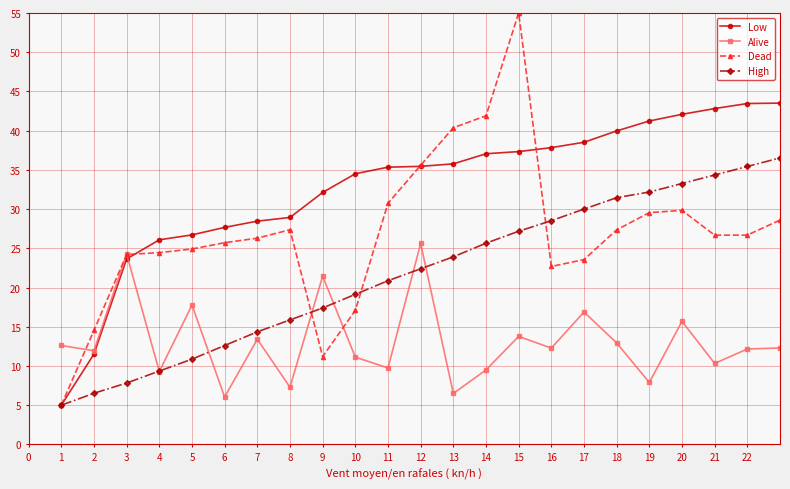

True or false: High and Alive intersect in this chart.

True